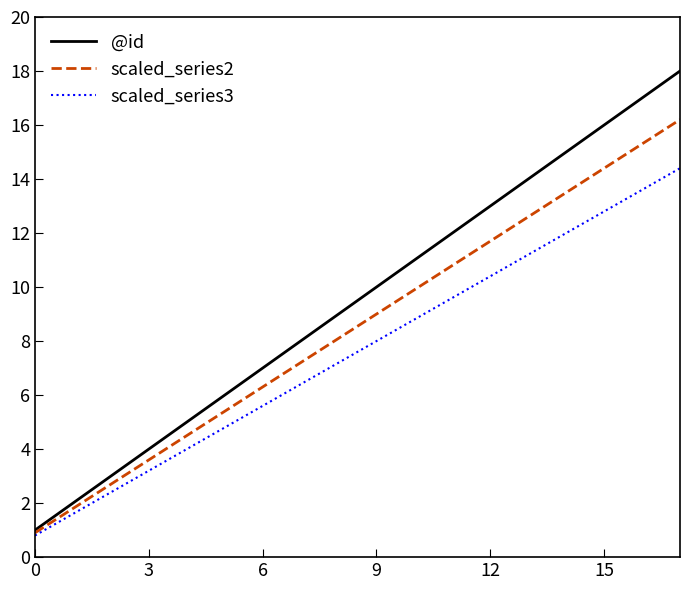

What is the average value of the scaled_series3 series?

7.6